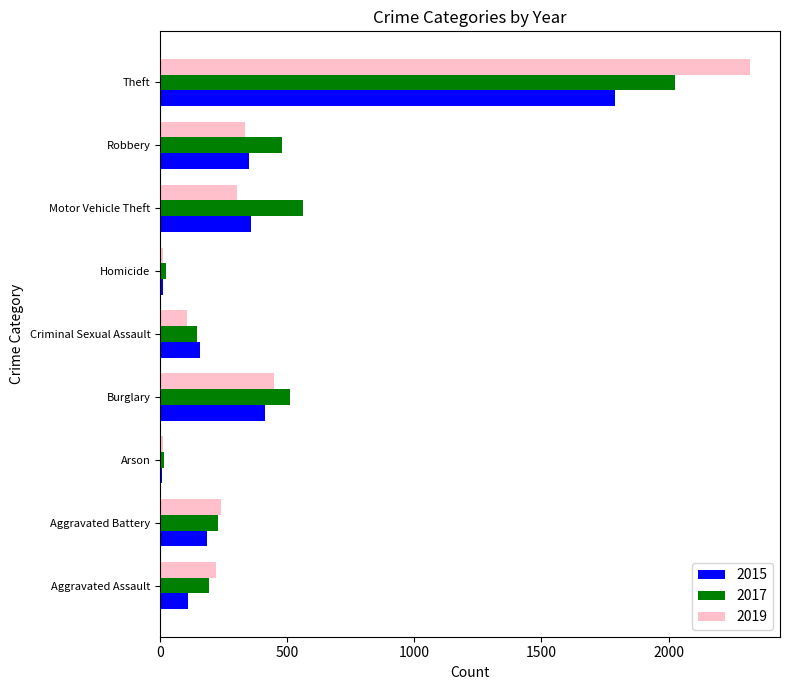

Which series has the widest spread of values?

2019